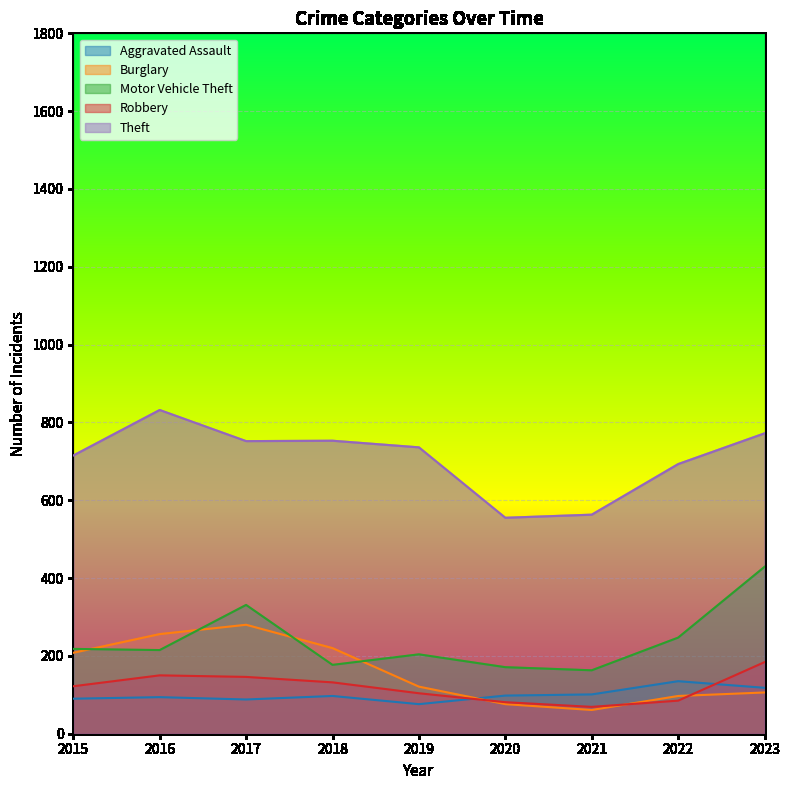

Which series has the largest total across all categories?

Theft